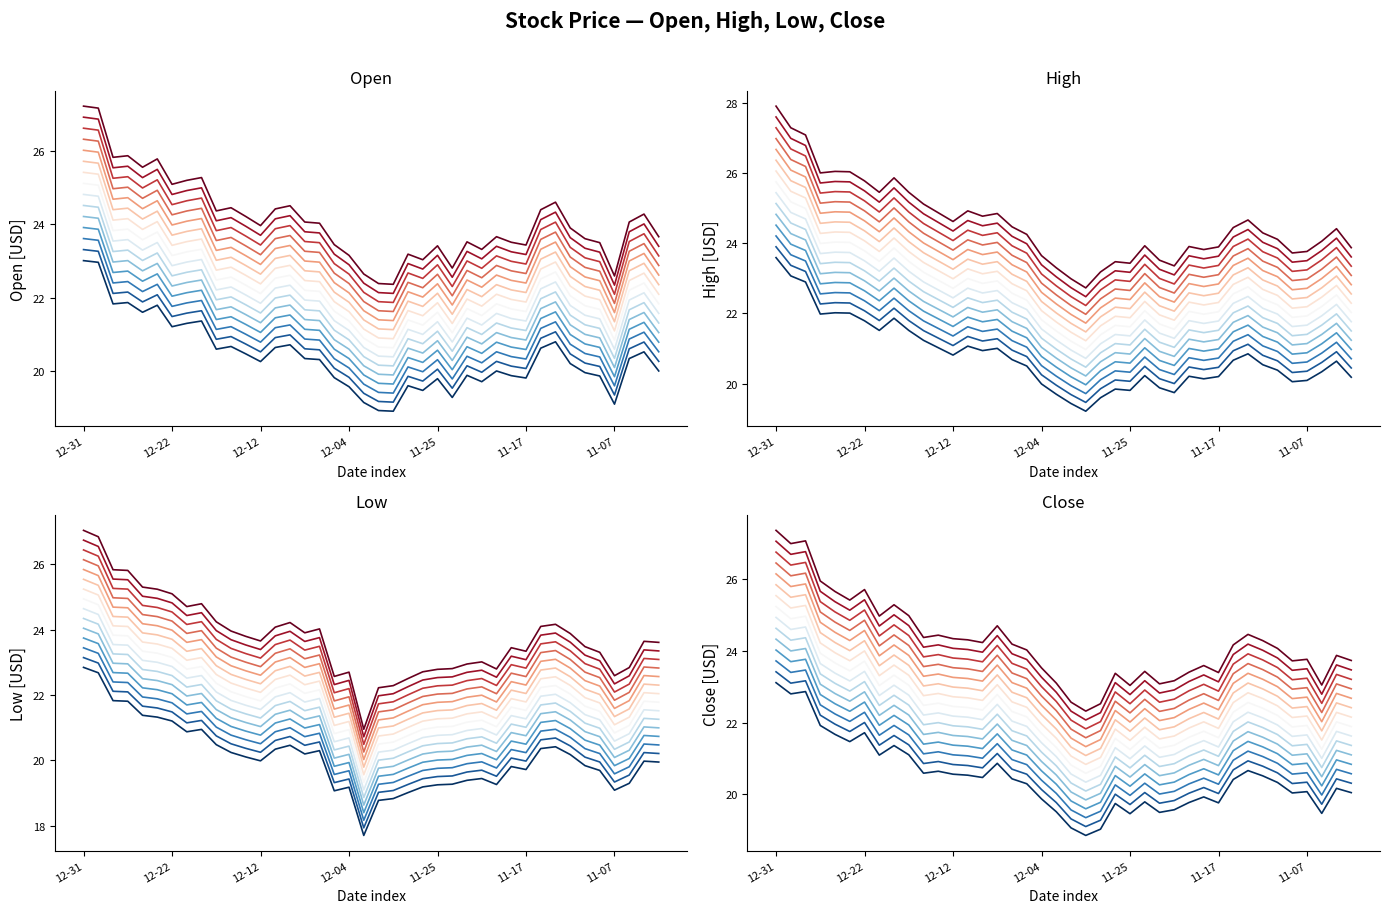

What is the total value across all series at 2014-12-11?

86.9